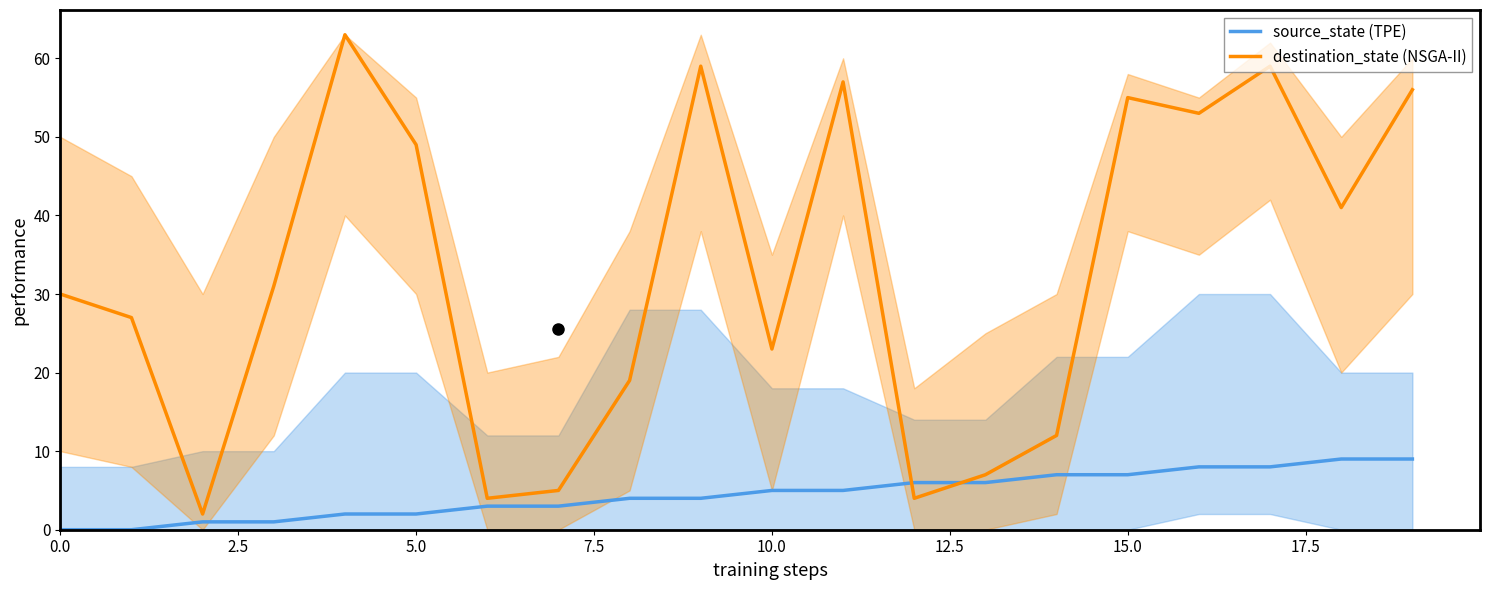

True or false: source_state (TPE) has more than 0 points higher than both neighbors.

False